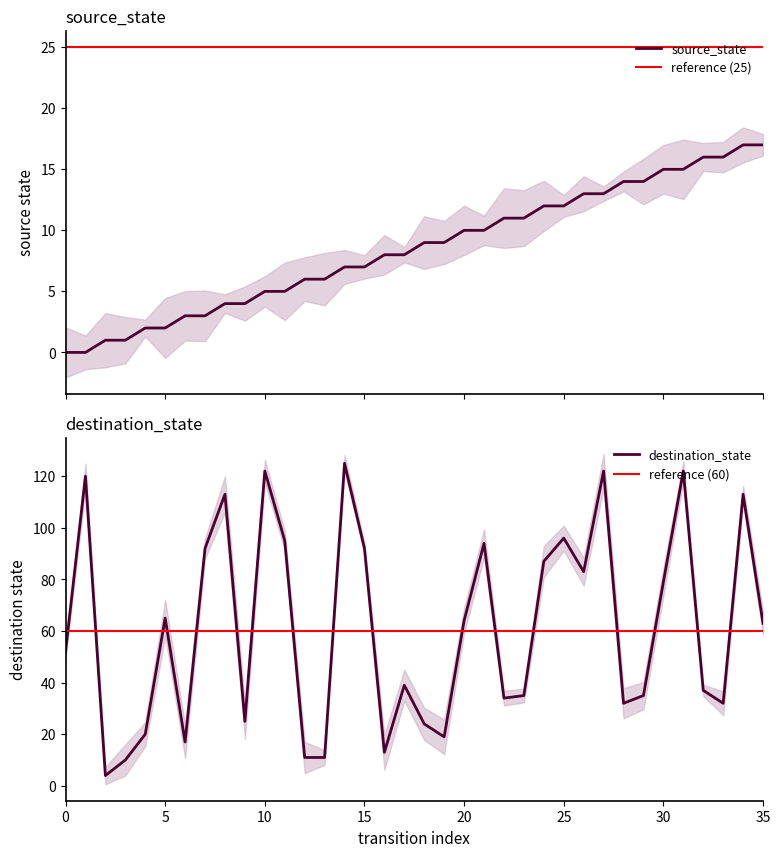

How many series are shown in this chart?

2